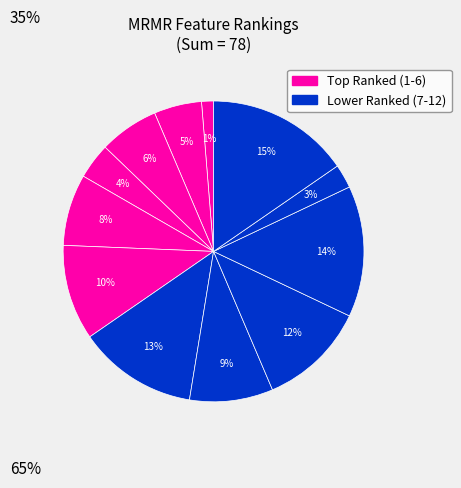

Count the number of slices in the pie.

12